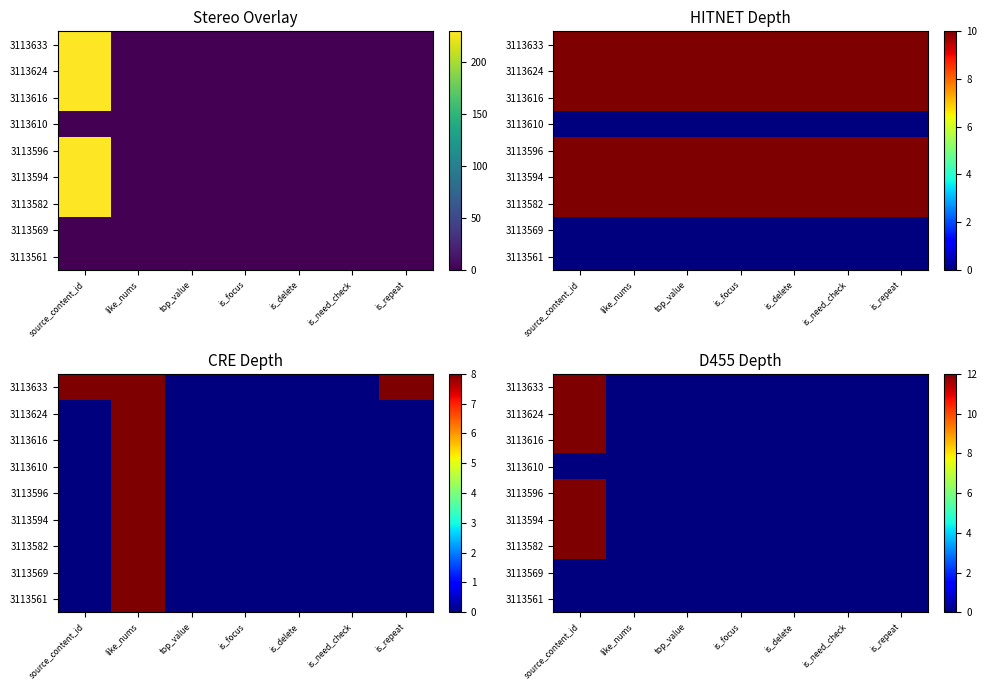

At top_value, list the series in order from largest to smallest.

3113633, 3113624, 3113616, 3113610, 3113596, 3113594, 3113582, 3113569, 3113561